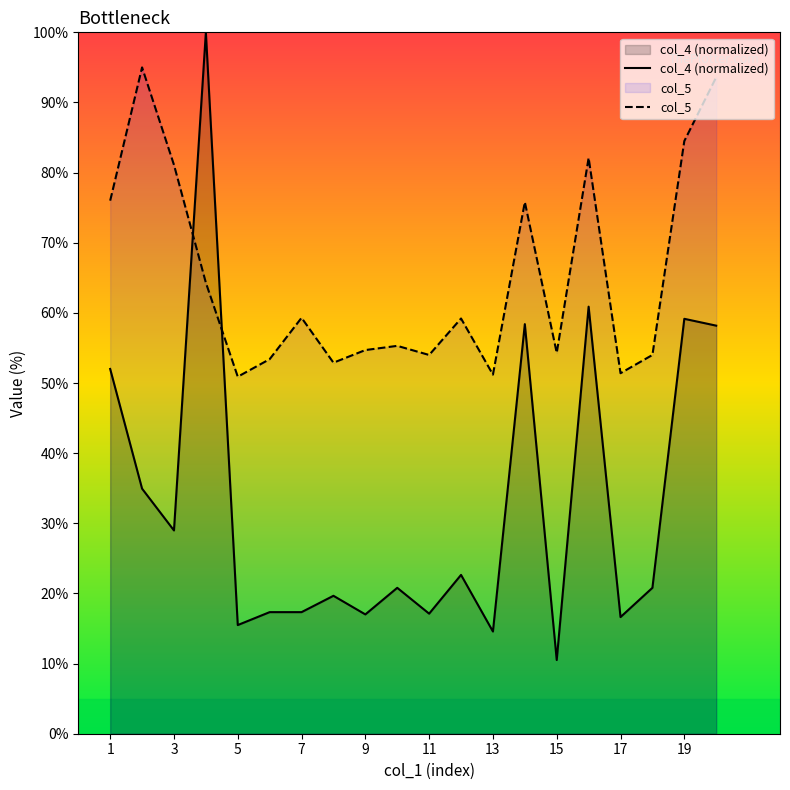

What is the maximum value for col_5?

95.0